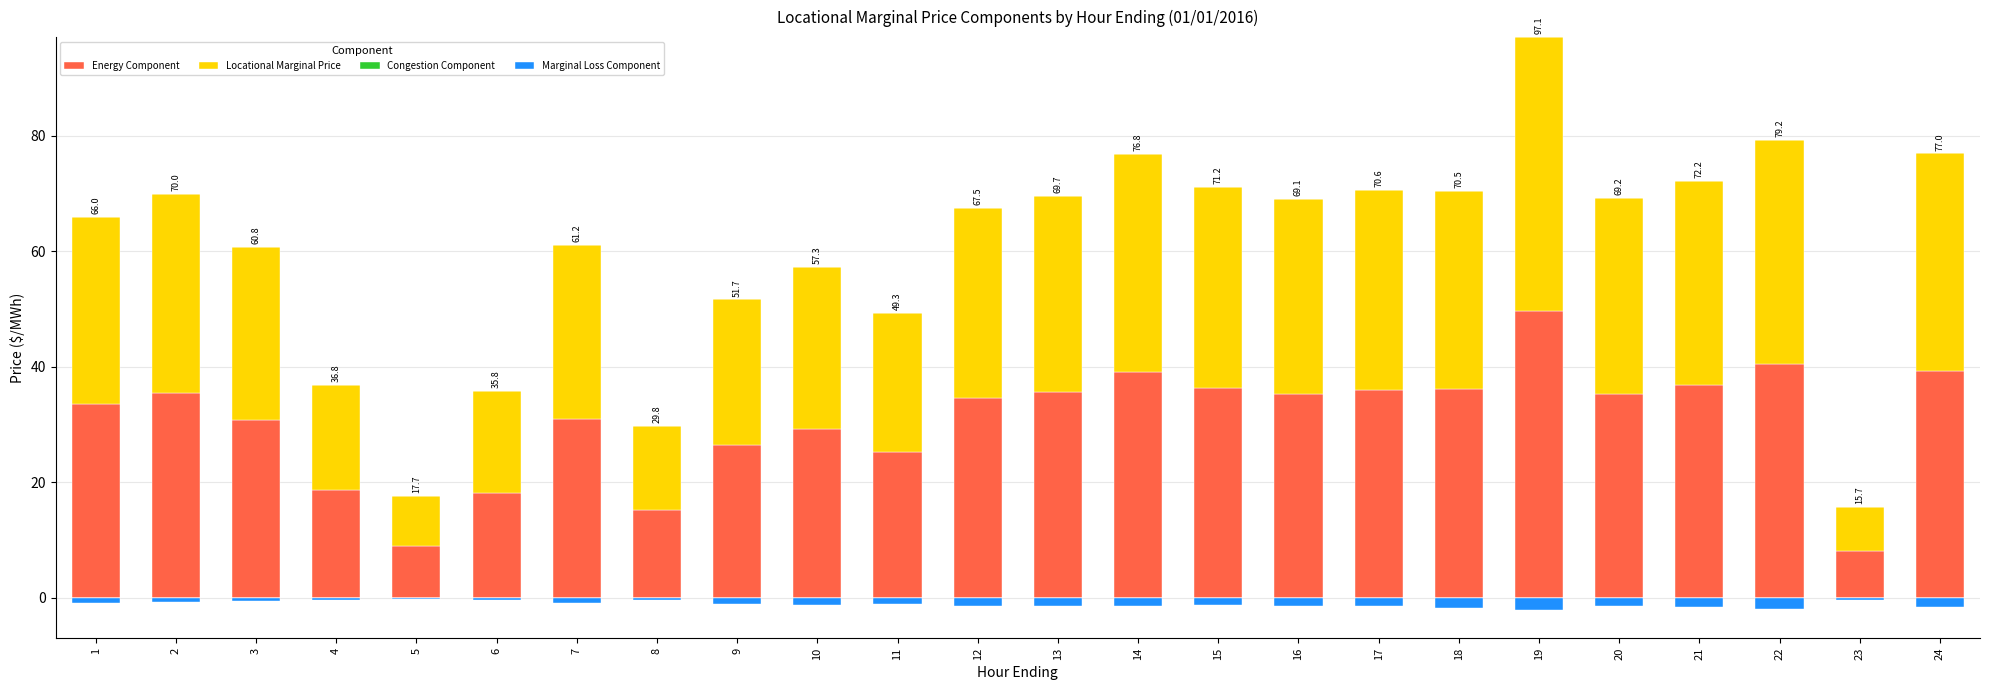

The value of Energy Component at 21 is 36.9. True or false?

True